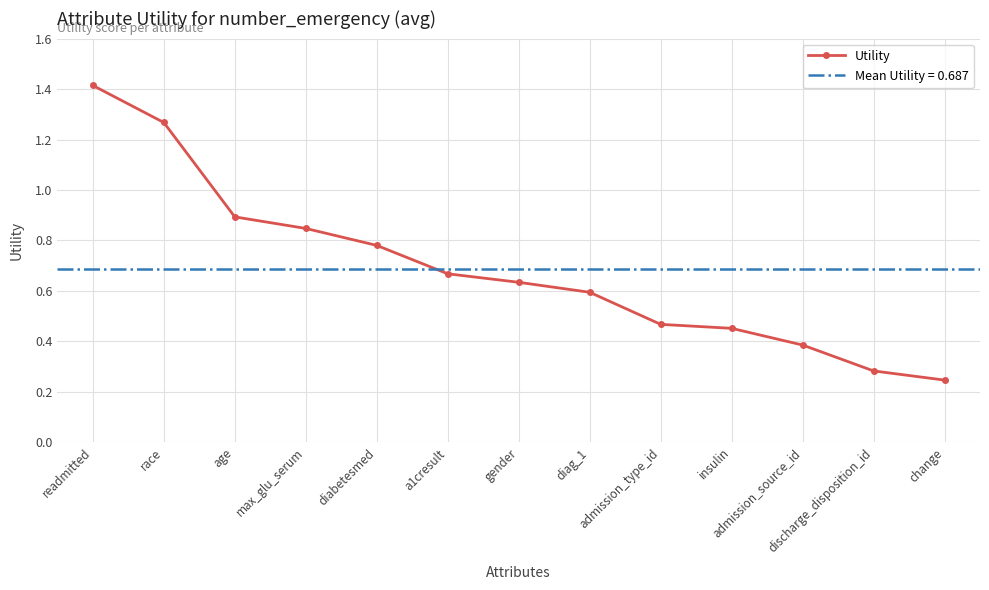

Reading right to left, transcribe all the data shown in this chart.

change=0.2	discharge_disposition_id=0.3	admission_source_id=0.4	insulin=0.5	admission_type_id=0.5	diag_1=0.6	gender=0.6	a1cresult=0.7	diabetesmed=0.8	max_glu_serum=0.8	age=0.9	race=1.3	readmitted=1.4